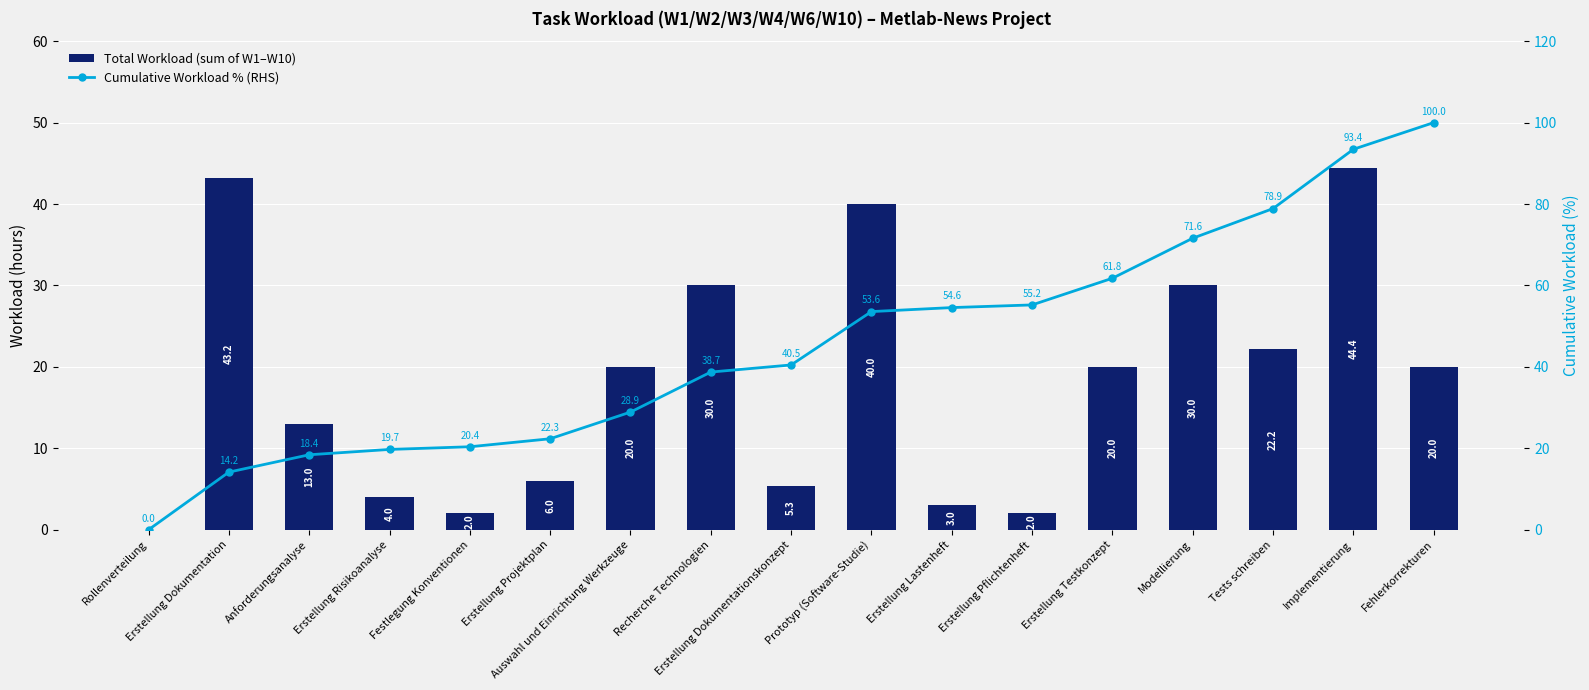

The Cumulative Workload % (RHS) series shows 40.6 at Rollenverteilung. True or false?

False